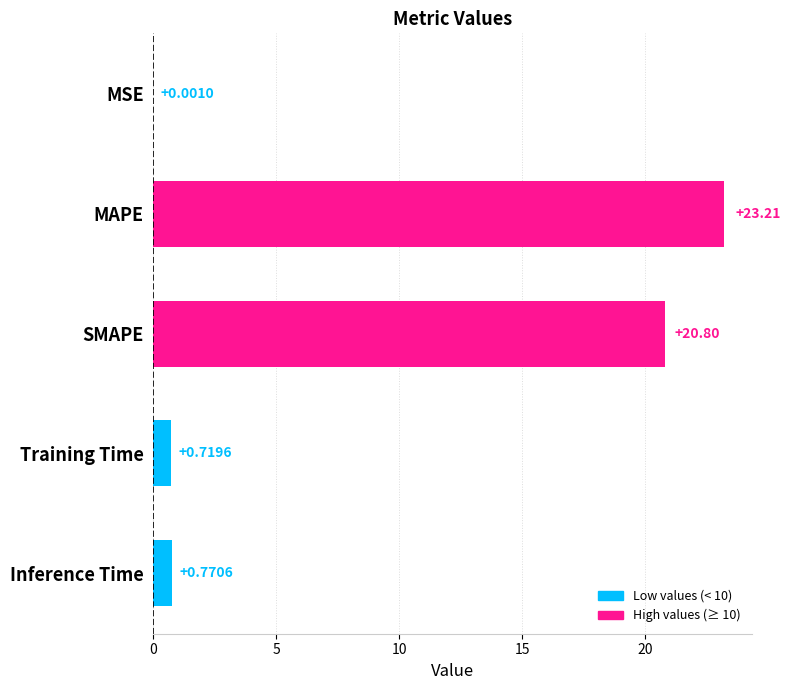

At which category does the chart reach its peak across all series?

MAPE